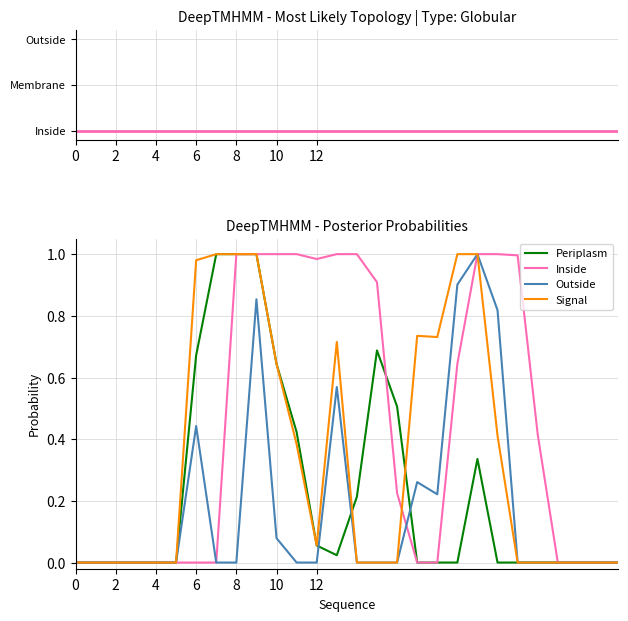

Reading left to right, what are all the values shown in this chart?

Inside: 0.0	0.0	0.0	0.0	0.0	0.0	0.0	0.0	1.0	1.0	1.0	1.0	1.0	1.0	1.0	0.9	0.2	0.0	0.0	0.6	1.0	1.0	1.0	0.4	0.0	0.0	0.0	0.0
Periplasm: 0.0	0.0	0.0	0.0	0.0	0.0	0.7	1.0	1.0	1.0	0.6	0.4	0.1	0.0	0.2	0.7	0.5	0.0	0.0	0.0	0.3	0.0	0.0	0.0	0.0	0.0	0.0	0.0
Outside: 0.0	0.0	0.0	0.0	0.0	0.0	0.4	0.0	0.0	0.9	0.1	0.0	0.0	0.6	0.0	0.0	0.0	0.3	0.2	0.9	1.0	0.8	0.0	0.0	0.0	0.0	0.0	0.0
Signal: 0.0	0.0	0.0	0.0	0.0	0.0	1.0	1.0	1.0	1.0	0.6	0.4	0.1	0.7	0.0	0.0	0.0	0.7	0.7	1.0	1.0	0.4	0.0	0.0	0.0	0.0	0.0	0.0